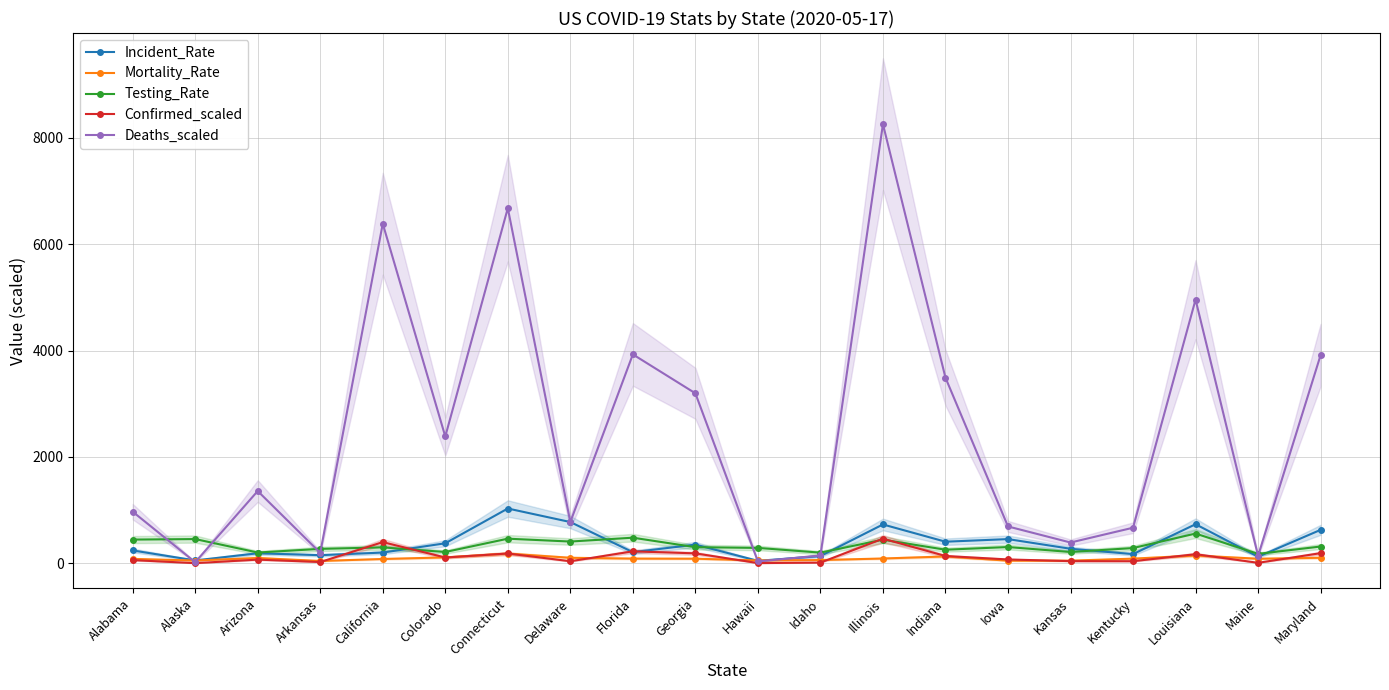

What is the difference between the maximum and second lowest values in the Confirmed_scaled series?

459.1